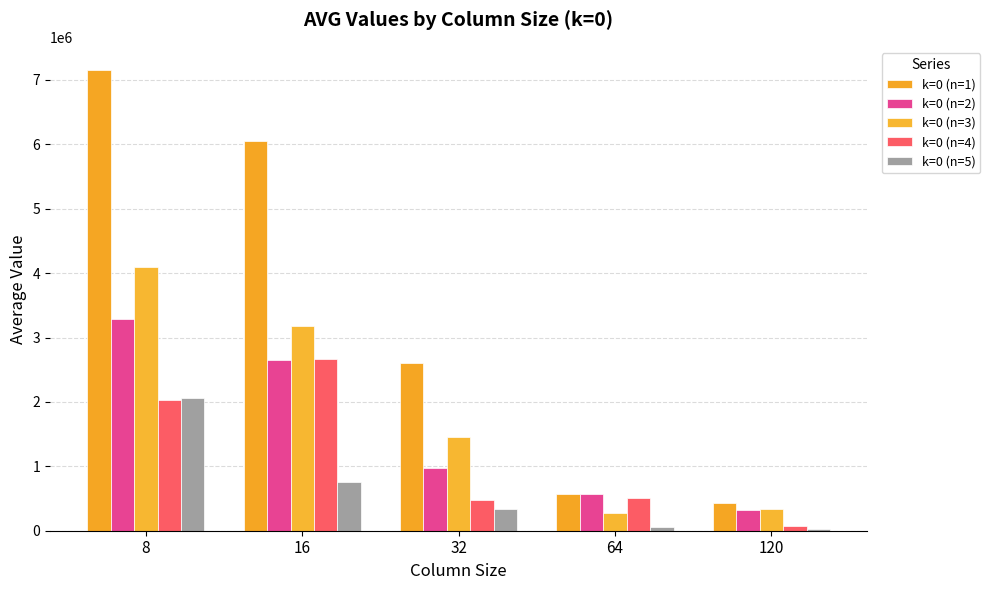

How many values in the k=0 (n=3) series are below 1456897?

2